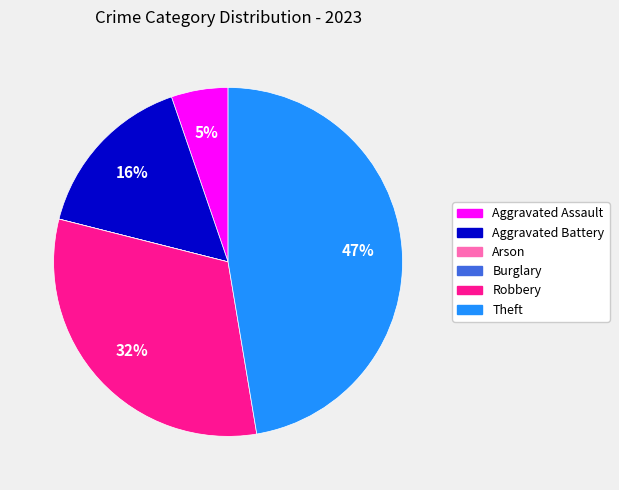

Approximately how many times larger is the value at Aggravated Assault compared to Aggravated Battery?

0.3